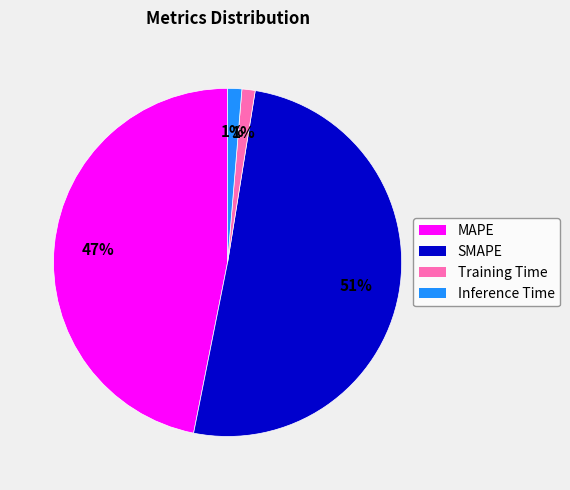

How many segments does this pie chart have?

4